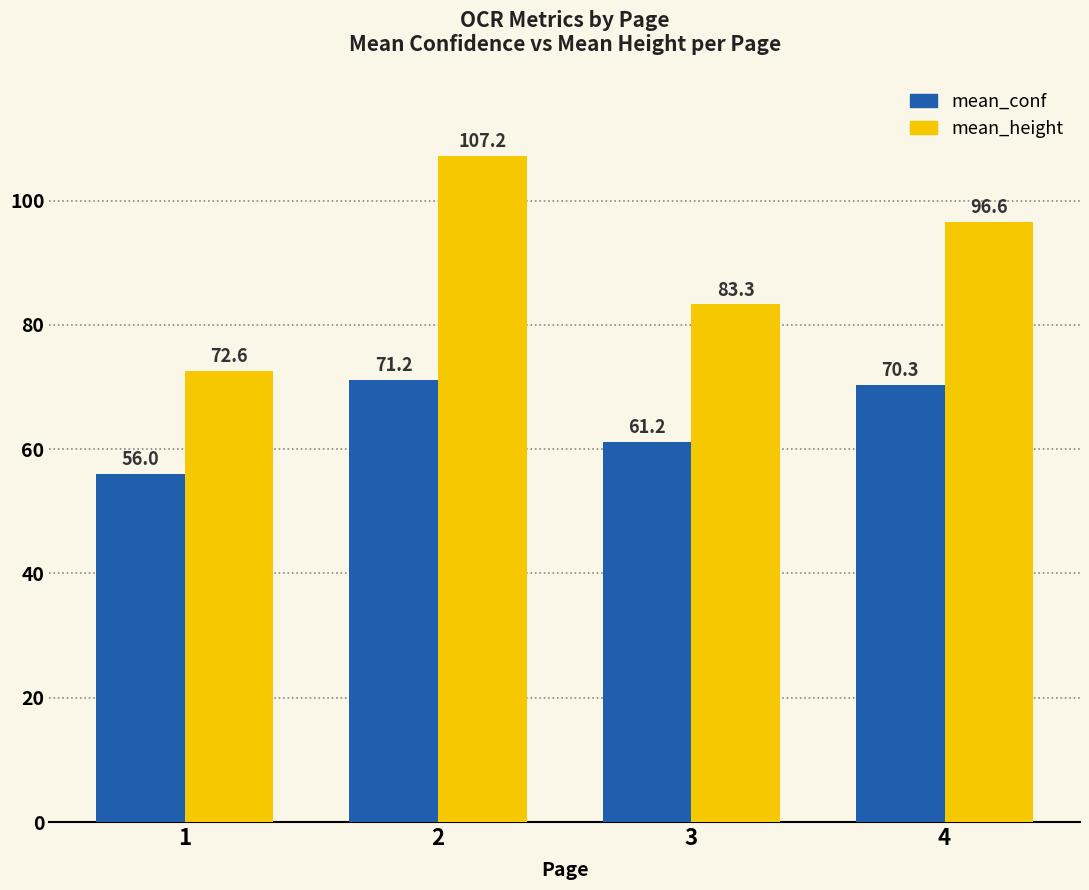

Does the chart contain stacked bars?

No